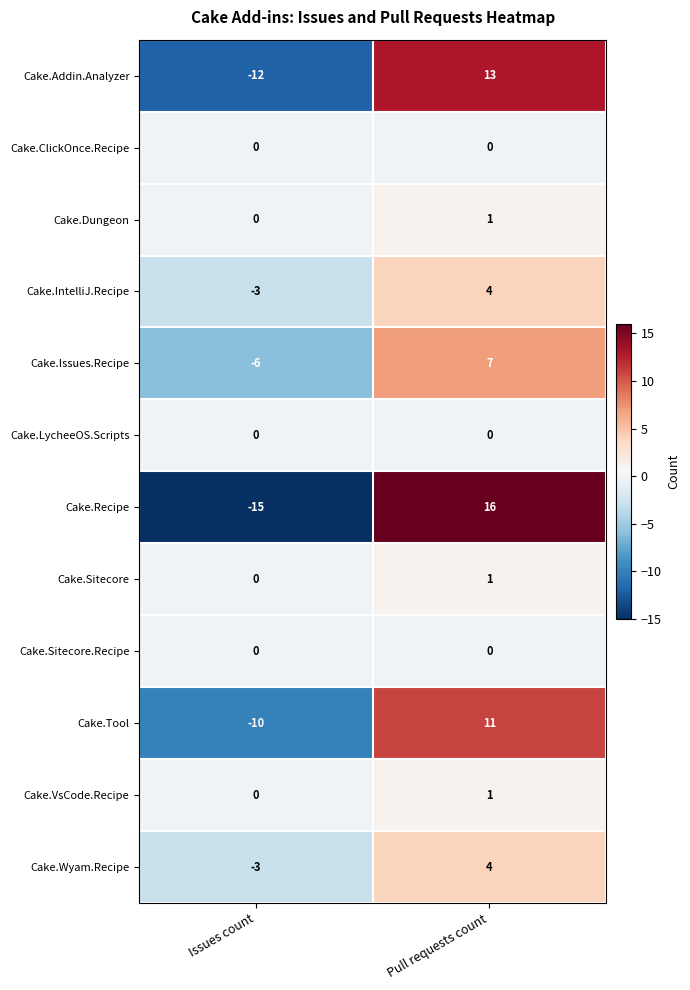

List the labels in order of Cake.Dungeon value, smallest first.

Issues count, Pull requests count